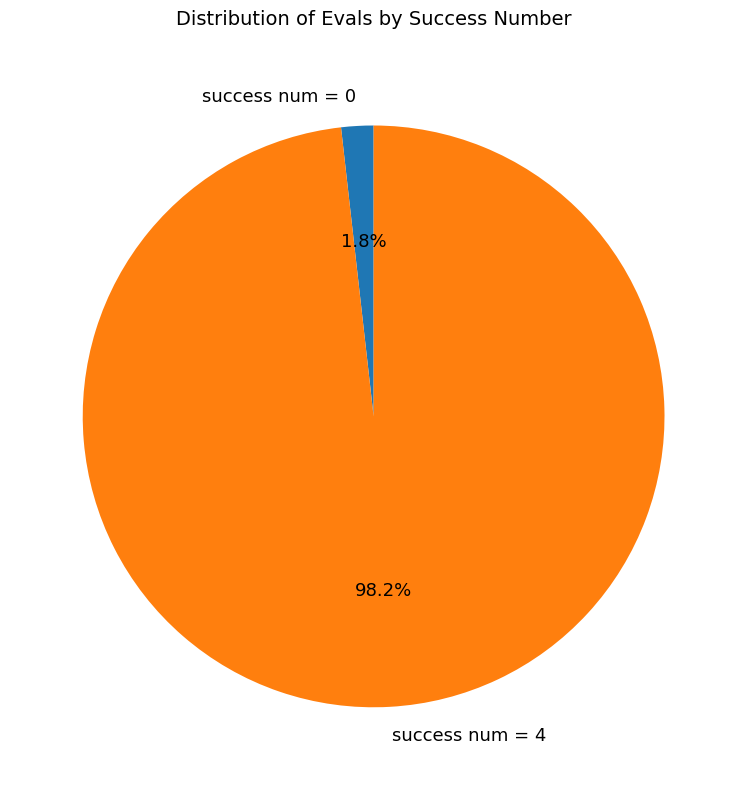

Combined, do success num = 4 and success num = 0 account for over 50%?

Yes